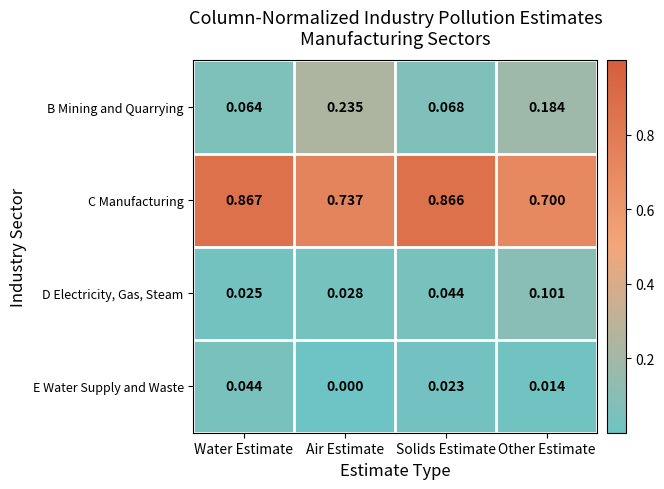

List the series in order of their peak value, highest first.

C Manufacturing, B Mining and Quarrying, D Electricity, Gas, Steam, E Water Supply and Waste